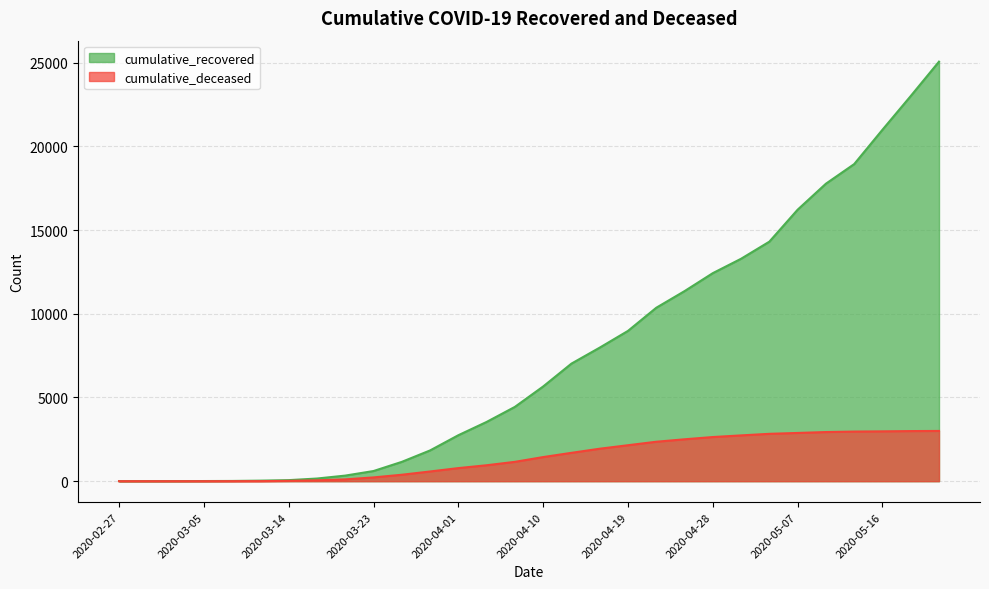

Rank the categories by cumulative_deceased value from lowest to highest.

2020-02-27, 2020-02-29, 2020-03-02, 2020-03-05, 2020-03-08, 2020-03-11, 2020-03-14, 2020-03-17, 2020-03-20, 2020-03-23, 2020-03-26, 2020-03-29, 2020-04-01, 2020-04-04, 2020-04-07, 2020-04-10, 2020-04-13, 2020-04-16, 2020-04-19, 2020-04-22, 2020-04-25, 2020-04-28, 2020-05-01, 2020-05-04, 2020-05-07, 2020-05-10, 2020-05-13, 2020-05-16, 2020-05-19, 2020-05-22